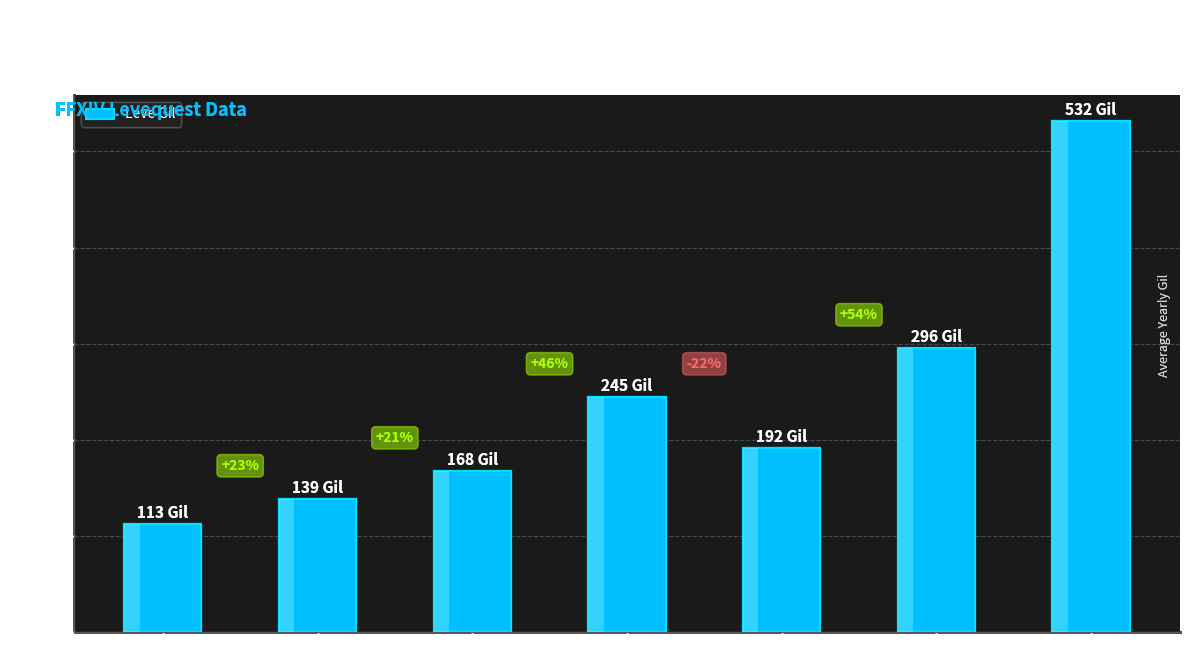

Reading left to right, what are all the values shown in this chart?

Level 1=113	Level 5=139	Level 10=168	Level 15=245	Level 20=192	Level 25=296	Level 30=532